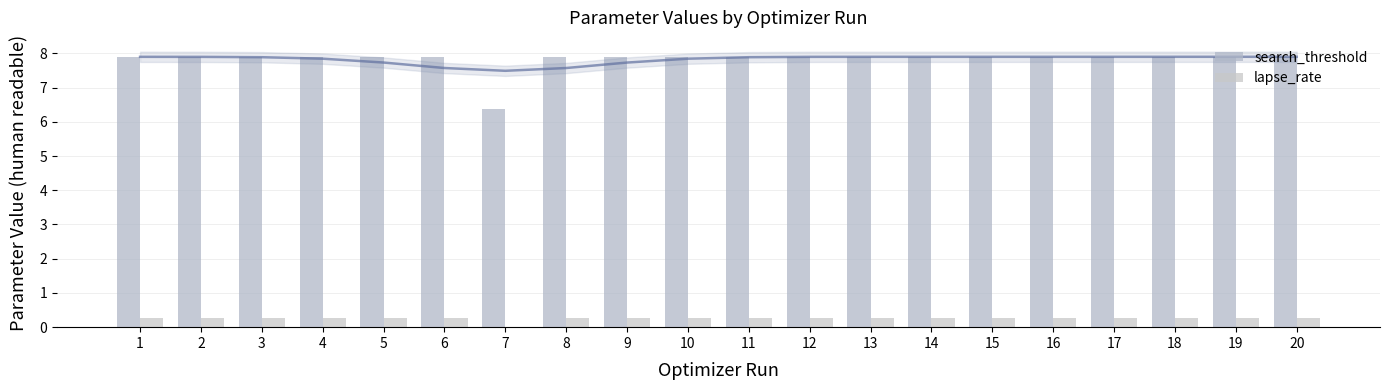

Reading left to right, extract all data points from this chart.

search_threshold: 7.9	7.9	7.9	7.9	7.9	7.9	6.4	7.9	7.9	7.9	7.9	7.9	7.9	7.9	7.9	7.9	7.9	7.9	7.9	7.9
lapse_rate: 0.3	0.3	0.3	0.3	0.3	0.3	0.0	0.3	0.3	0.3	0.3	0.3	0.3	0.3	0.3	0.3	0.3	0.3	0.3	0.3